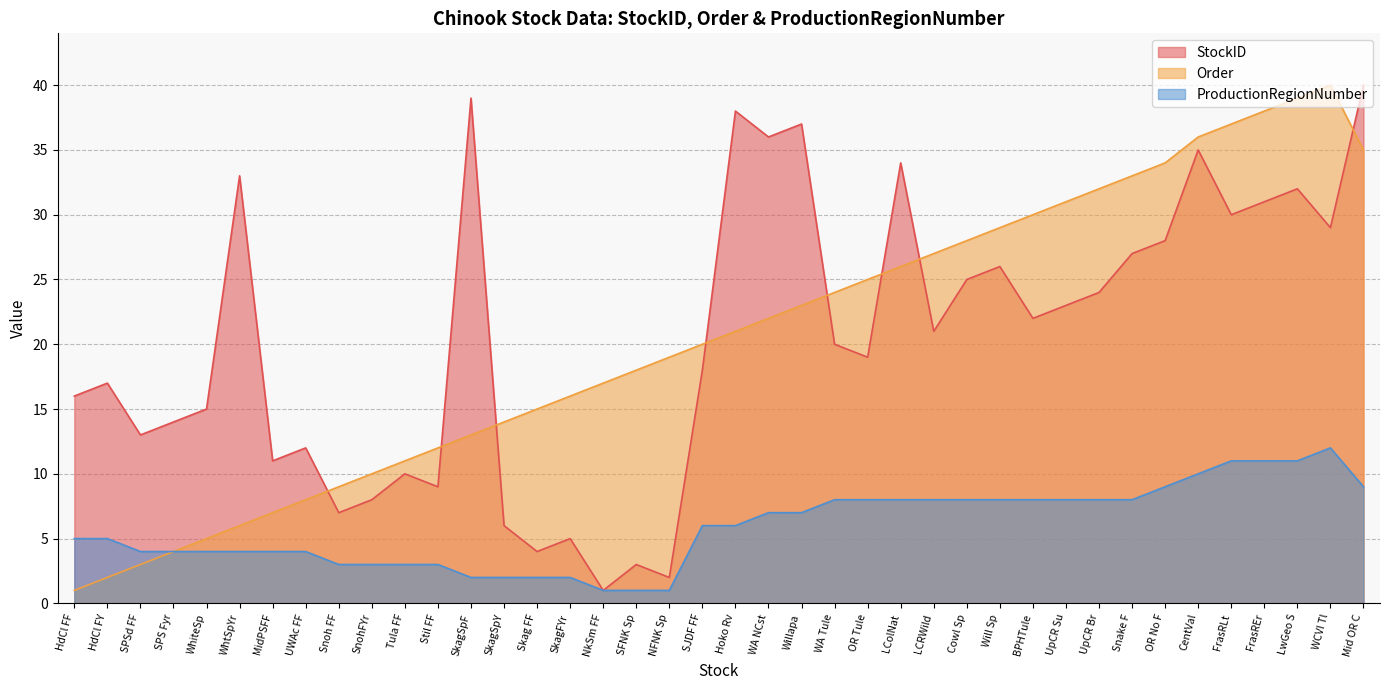

At which category is the sum across all series the highest?

Mid OR C